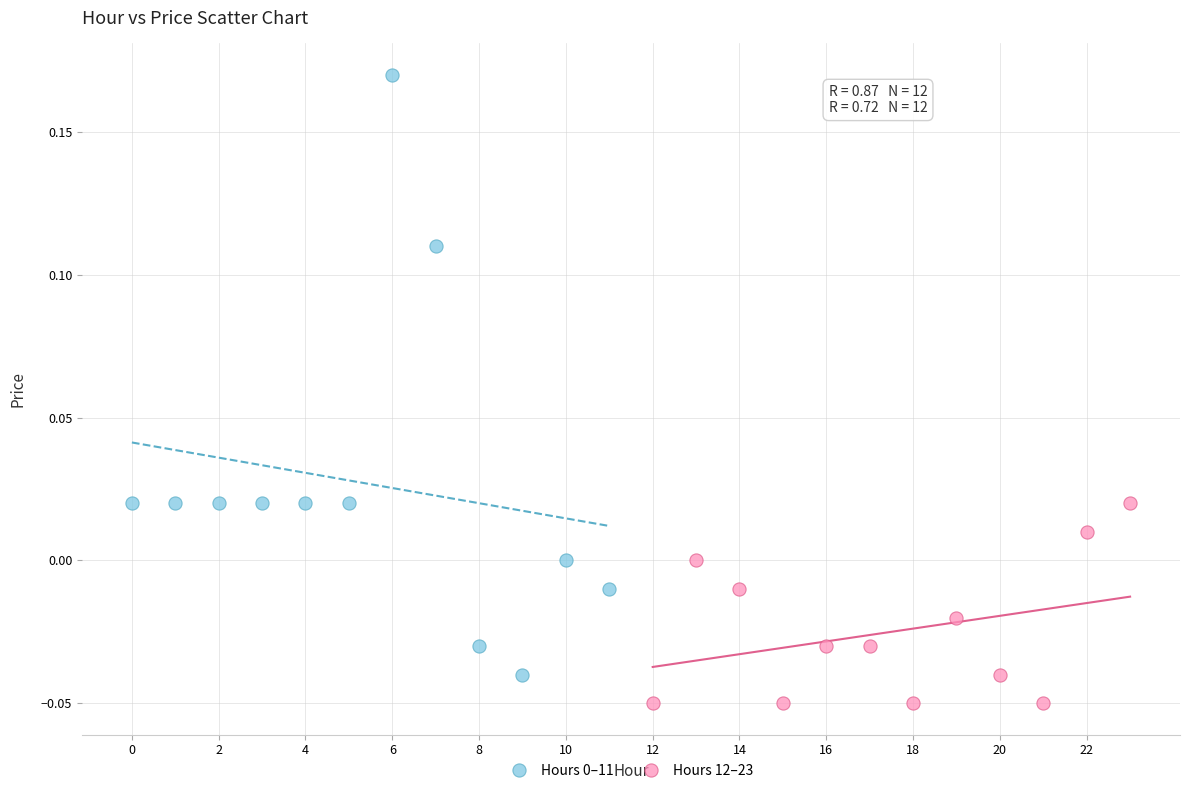

Which series contains the lowest Y value?

Hours 12–23